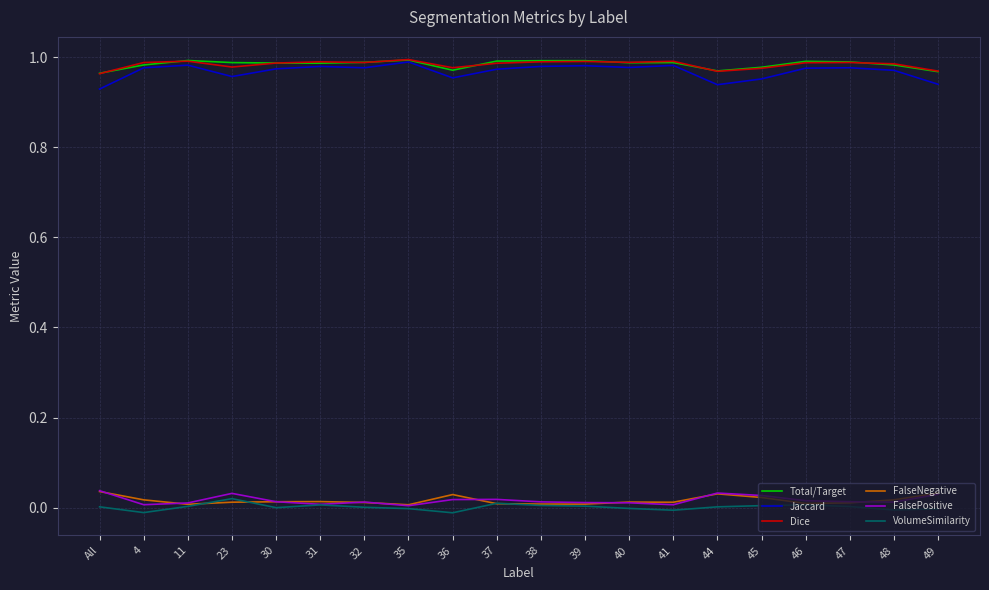

Is the value of VolumeSimilarity at 49 greater than the value of Total/Target at 36?

No